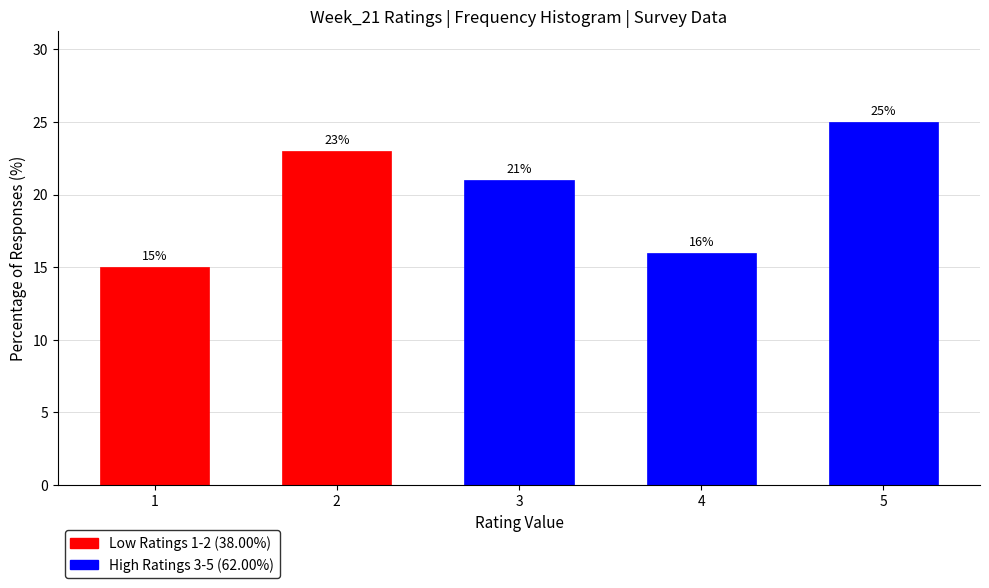

Reading left to right, what are all the values shown in this chart?

1=15	2=23	3=21	4=16	5=25